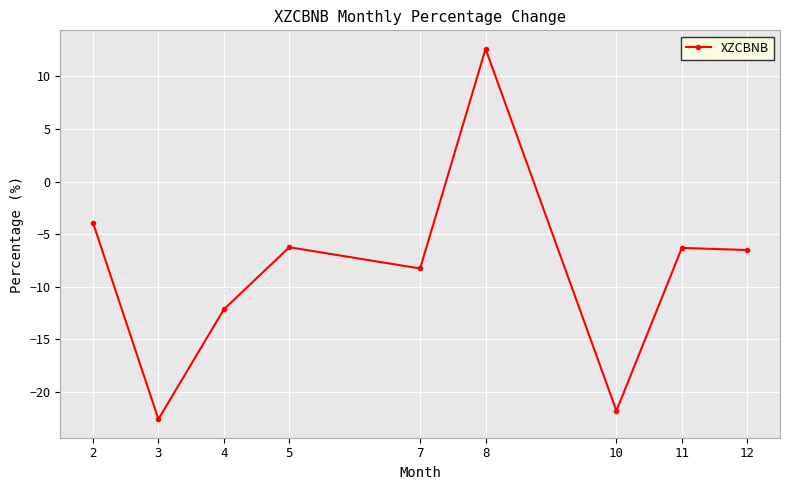

Is it true that the value at 5 is -2.5?

False